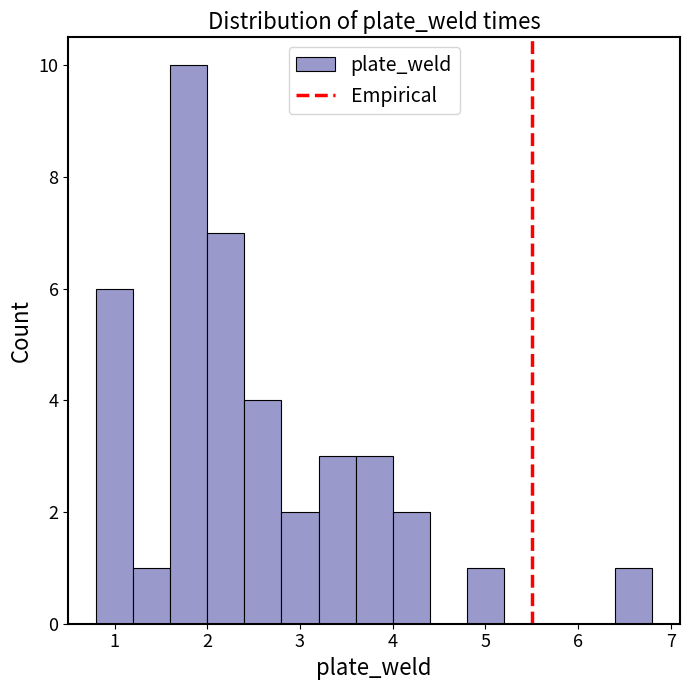

Reading left to right, transcribe this chart: for each bar, give the range it covers on the x-axis and its height. The values are not printed on the chart, so give them approximately, as read against the axis.

0.8 to 1.2: 6
1.2 to 1.6: 1
1.6 to 2.0: 10
2.0 to 2.4: 7
2.4 to 2.8: 4
2.8 to 3.2: 2
3.2 to 3.6: 3
3.6 to 4.0: 3
4.0 to 4.4: 2
4.4 to 4.8: 0
4.8 to 5.2: 1
5.2 to 5.6: 0
5.6 to 6.0: 0
6.0 to 6.4: 0
6.4 to 6.8: 1